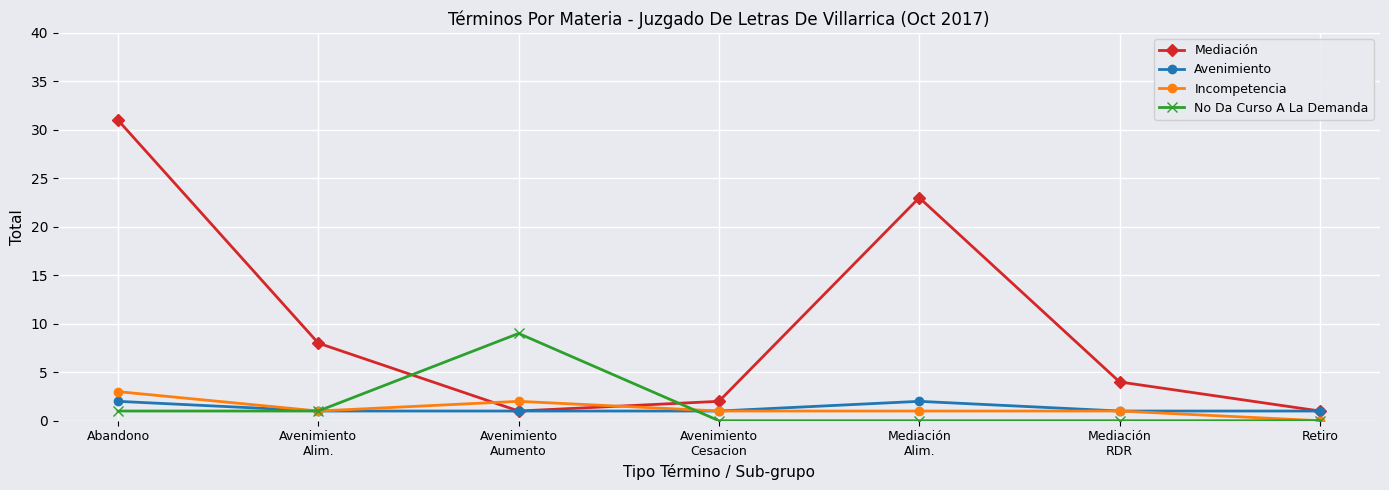

What is the label of the 3rd point from the left?

Avenimiento
Aumento